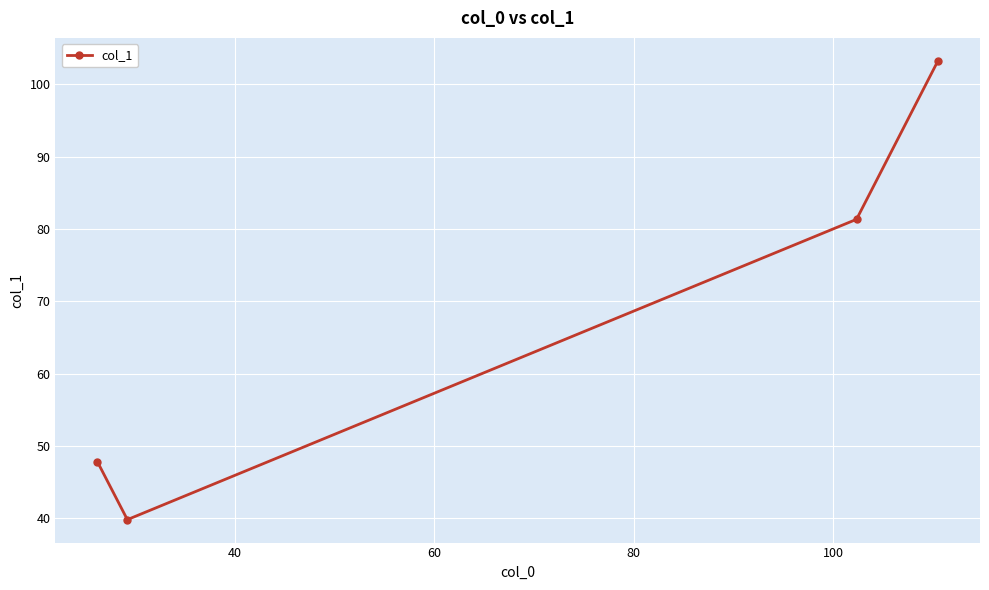

What is the sum of all values?

272.2